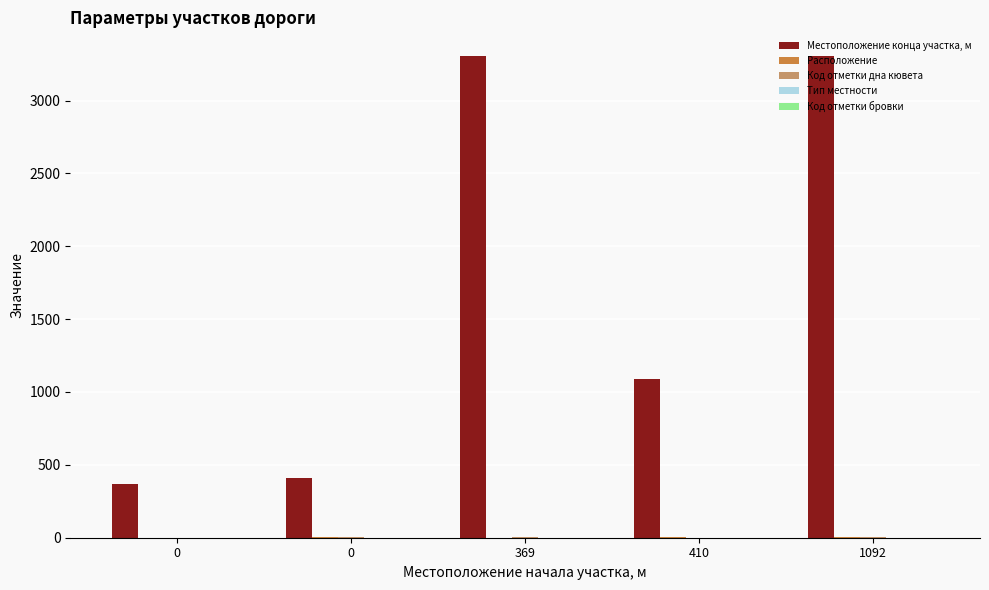

How many categories are shown in the chart?

5